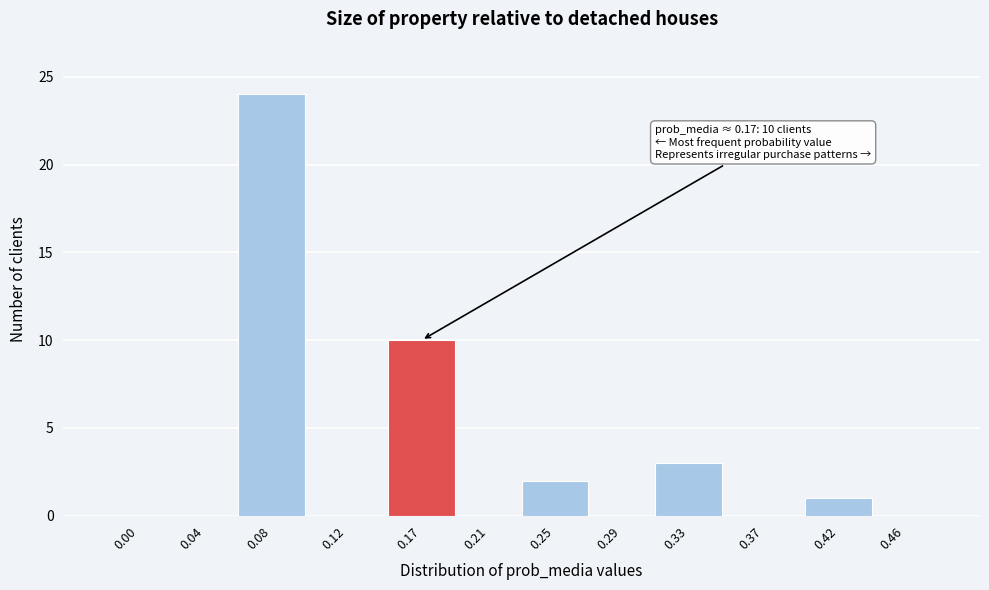

Reading right to left, extract all data points from this chart.

0.46=0	0.42=1	0.37=0	0.33=3	0.29=0	0.25=2	0.21=0	0.17=10	0.12=0	0.08=24	0.04=0	0.00=0